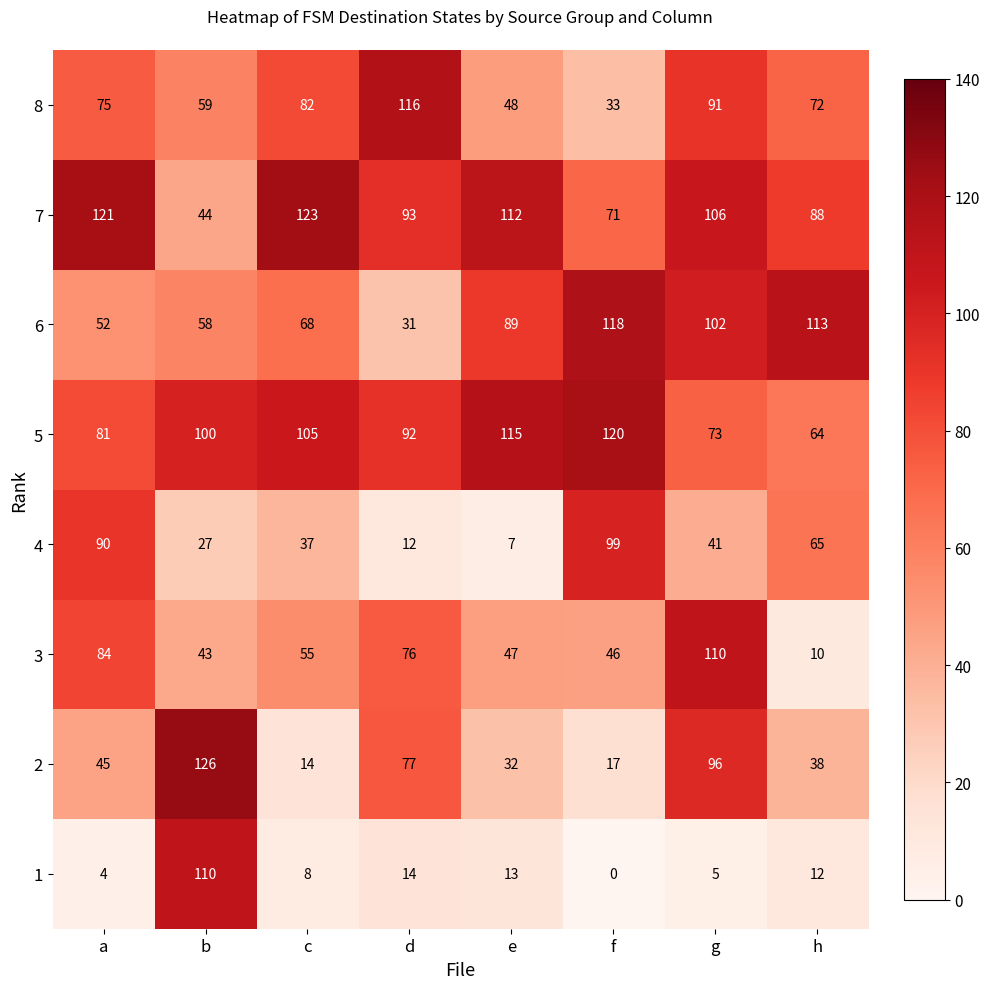

True or false: 1 has a value of 7 at a.

False